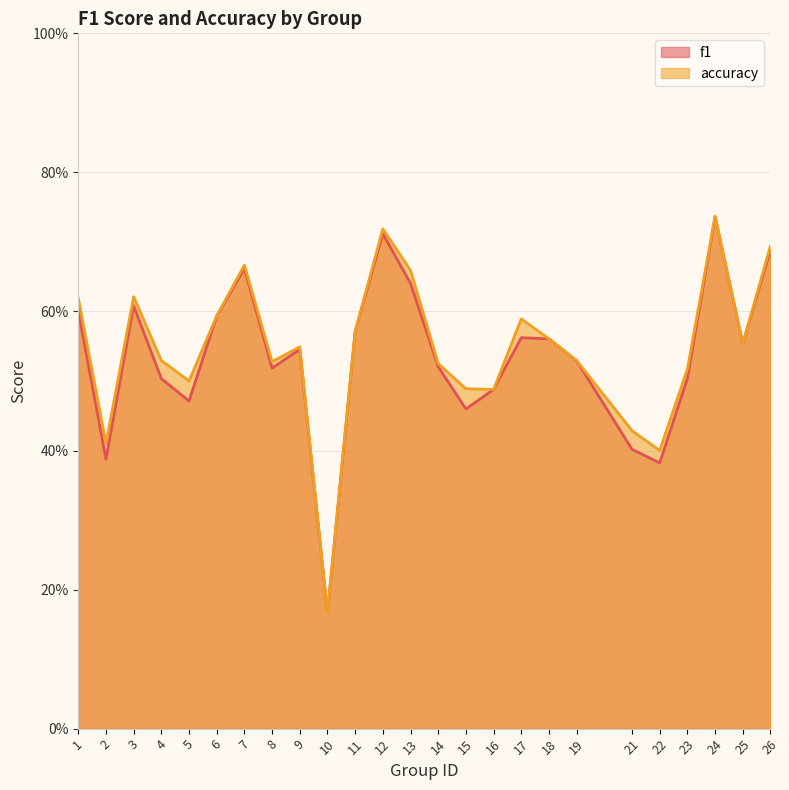

What is the difference between the accuracy values at 17 and 19?

0.1